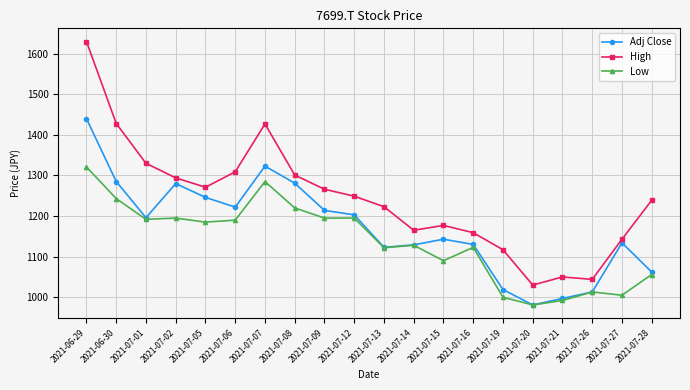

What is the highest value of the High series?

1630